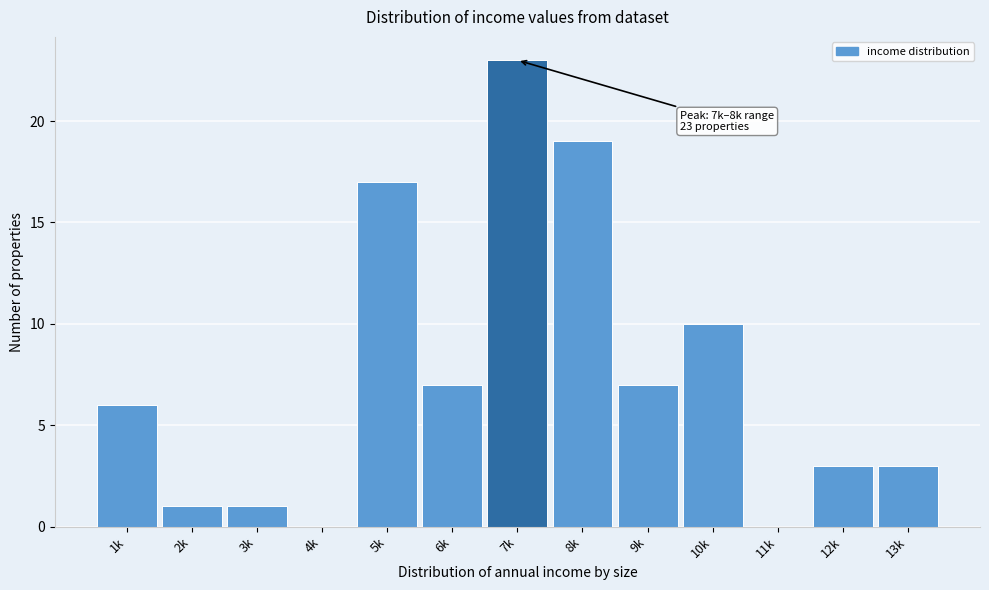

Reading left to right, list all the values displayed in this chart.

1k=6	2k=1	3k=1	4k=0	5k=17	6k=7	7k=23	8k=19	9k=7	10k=10	11k=0	12k=3	13k=3